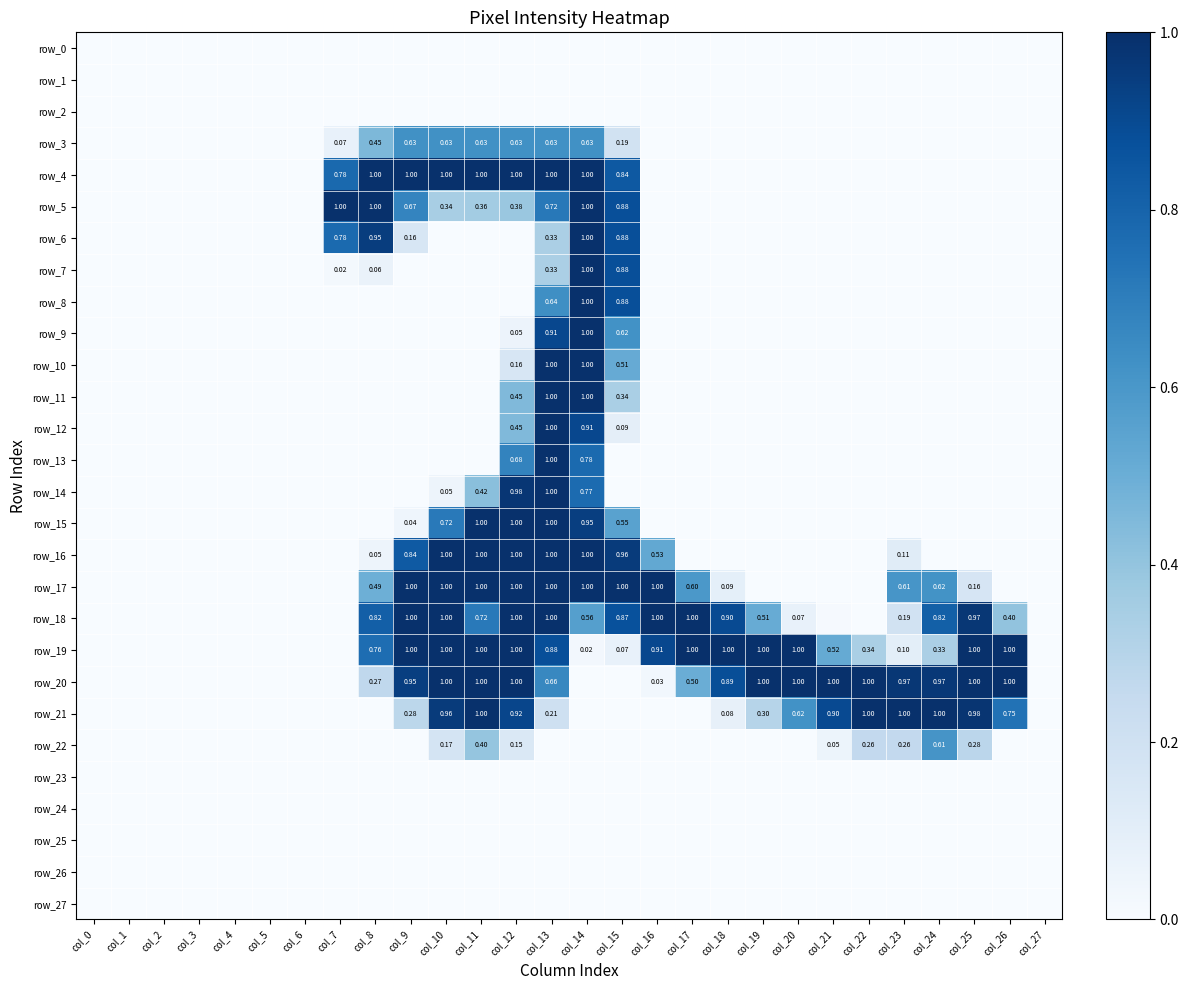

Which has a higher value, col_1 or col_26?

col_1